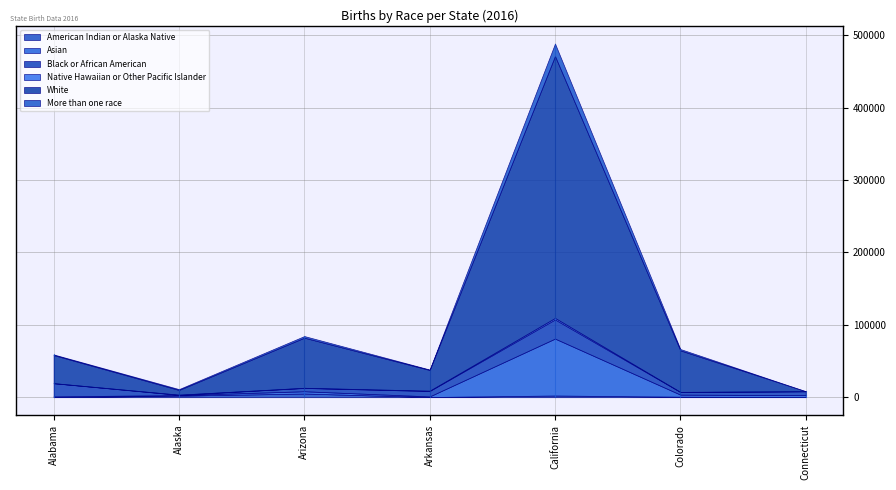

What is the label of the 5th point from the right?

Arizona